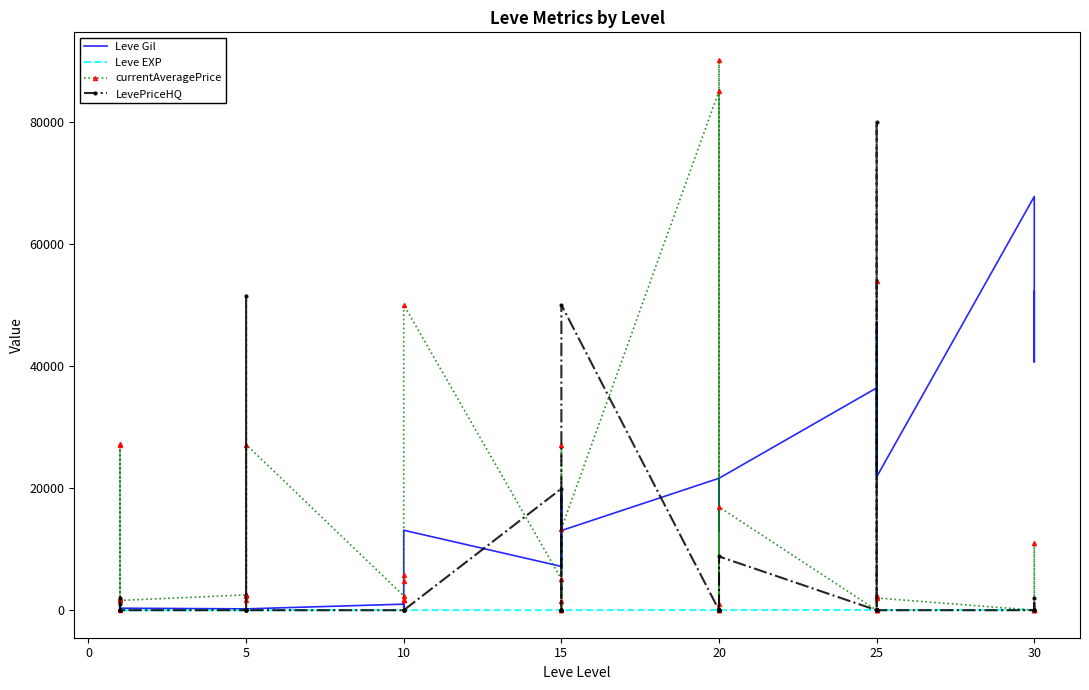

At how many categories does at least one series exceed 31066?

13